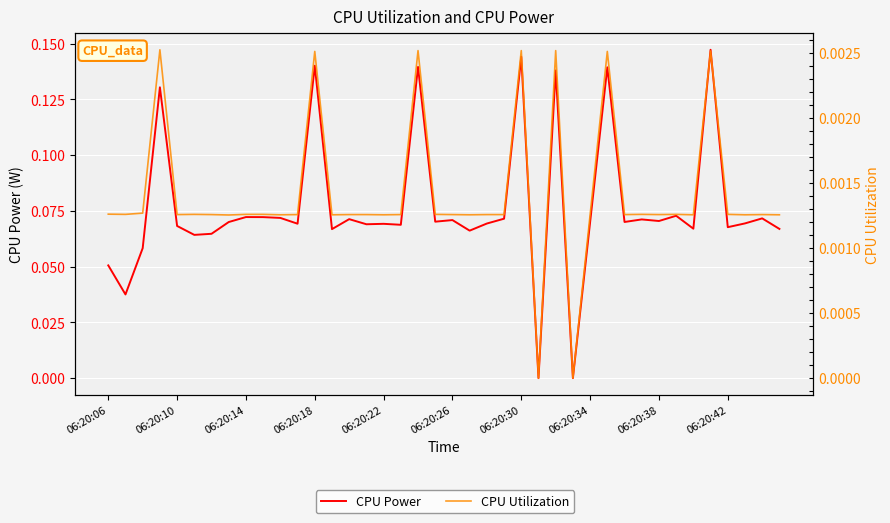

True or false: CPU Power has a value of 0.1 at 37.

False